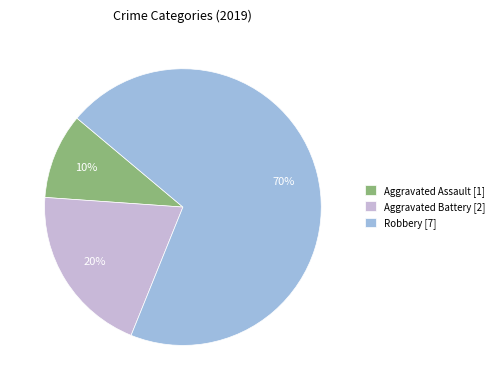

To the nearest percent, what is the average slice percentage?

33%